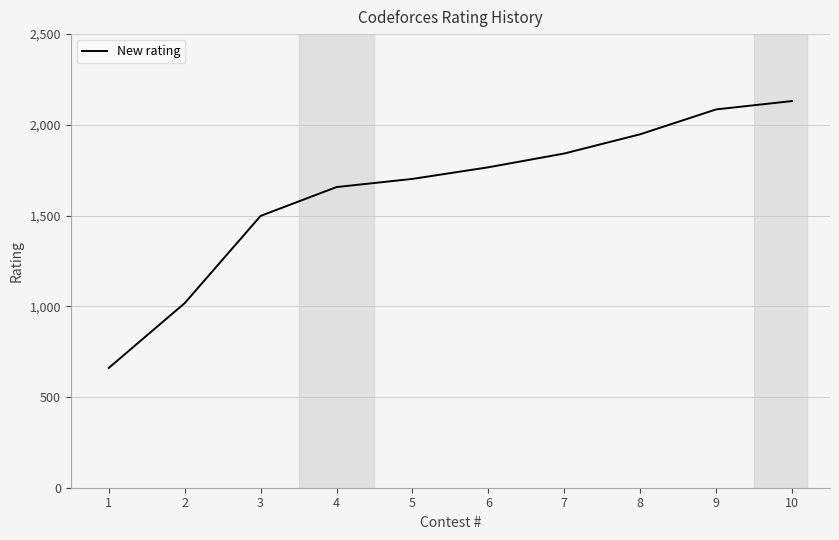

What is the difference between the second highest and second lowest values?

1068